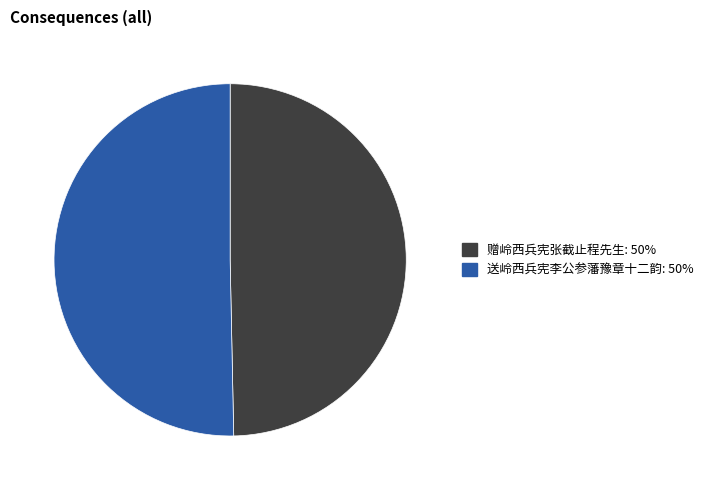

What is the ratio of the value at 赠岭西兵宪张截止程先生 to the value at 送岭西兵宪李公参藩豫章十二韵?

1.0